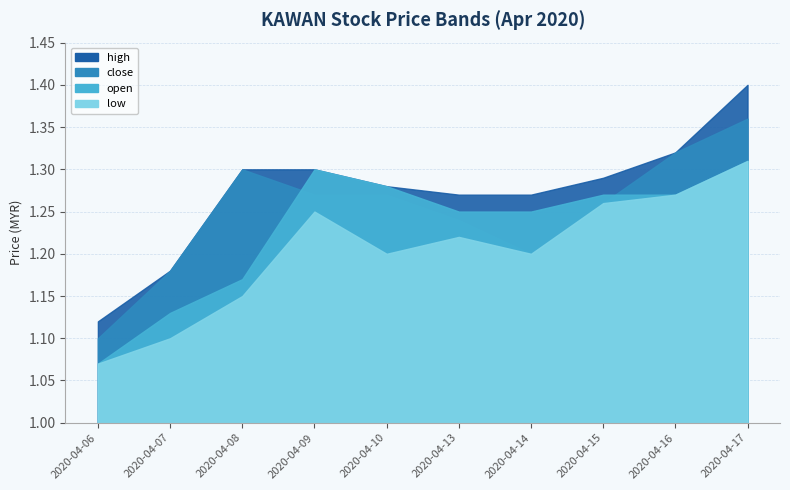

Reading right to left, transcribe all the data shown in this chart.

open: 1.3	1.3	1.3	1.2	1.2	1.3	1.3	1.2	1.1	1.1
low: 1.3	1.3	1.3	1.2	1.2	1.2	1.2	1.1	1.1	1.1
close: 1.4	1.3	1.3	1.2	1.2	1.3	1.3	1.3	1.2	1.1
high: 1.4	1.3	1.3	1.3	1.3	1.3	1.3	1.3	1.2	1.1